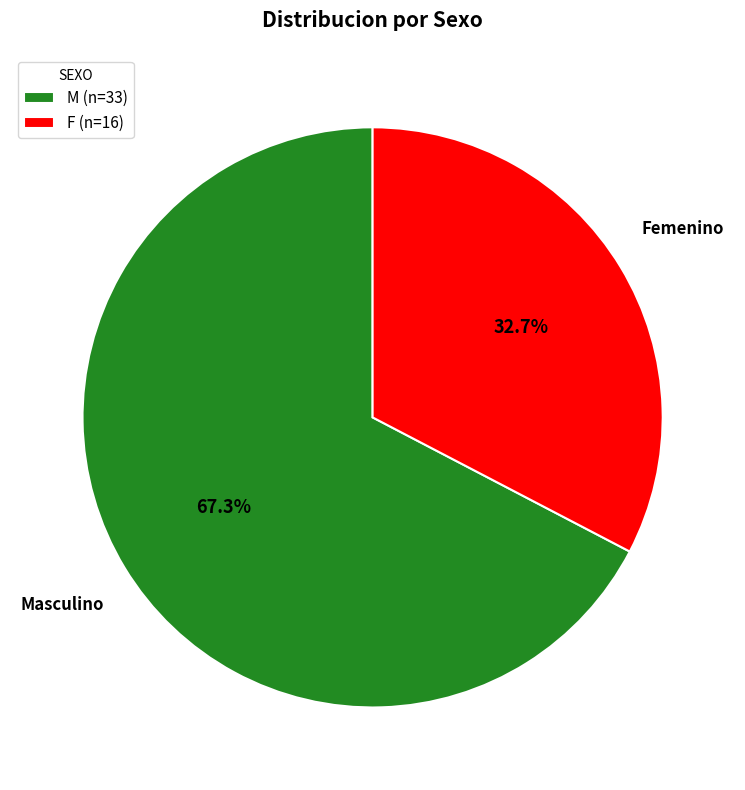

Which category has the smallest portion of the pie?

F